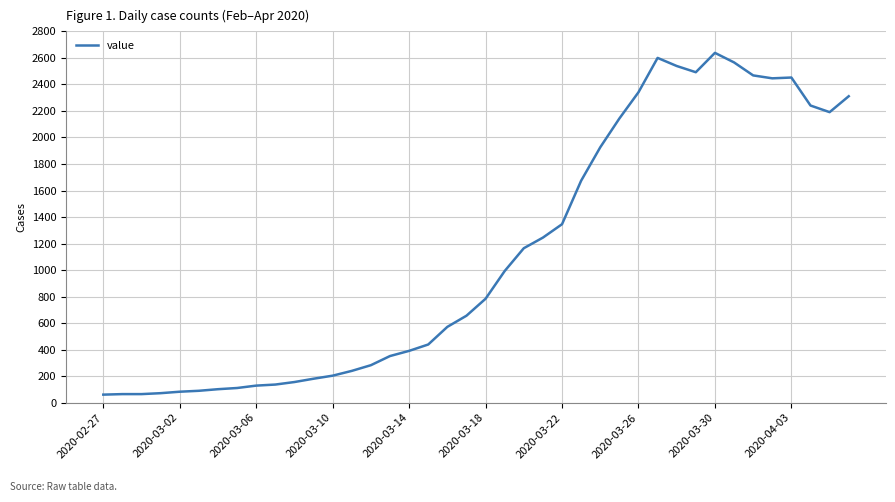

What is the difference between the maximum and minimum values?

2577